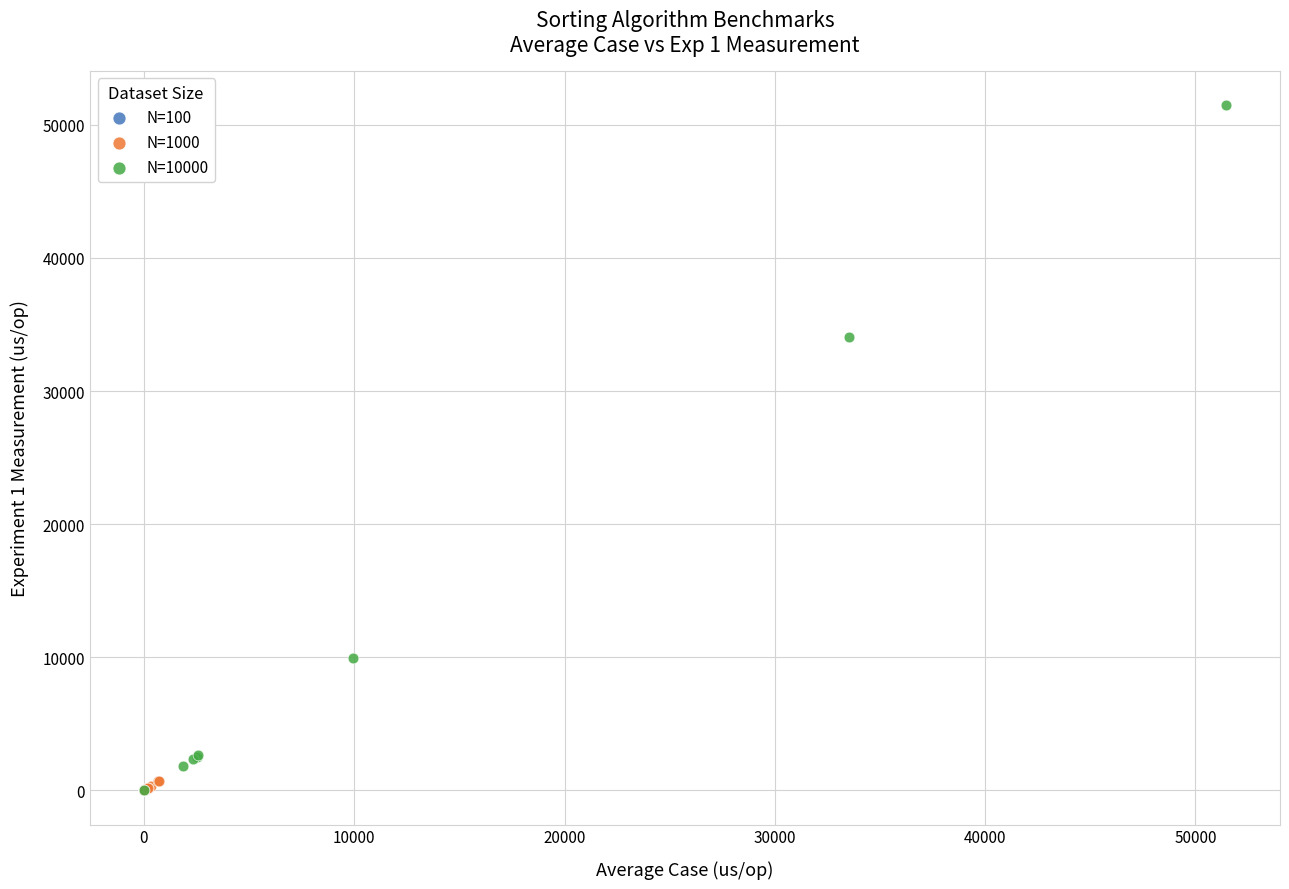

Which series contains the highest Y value?

N=10000